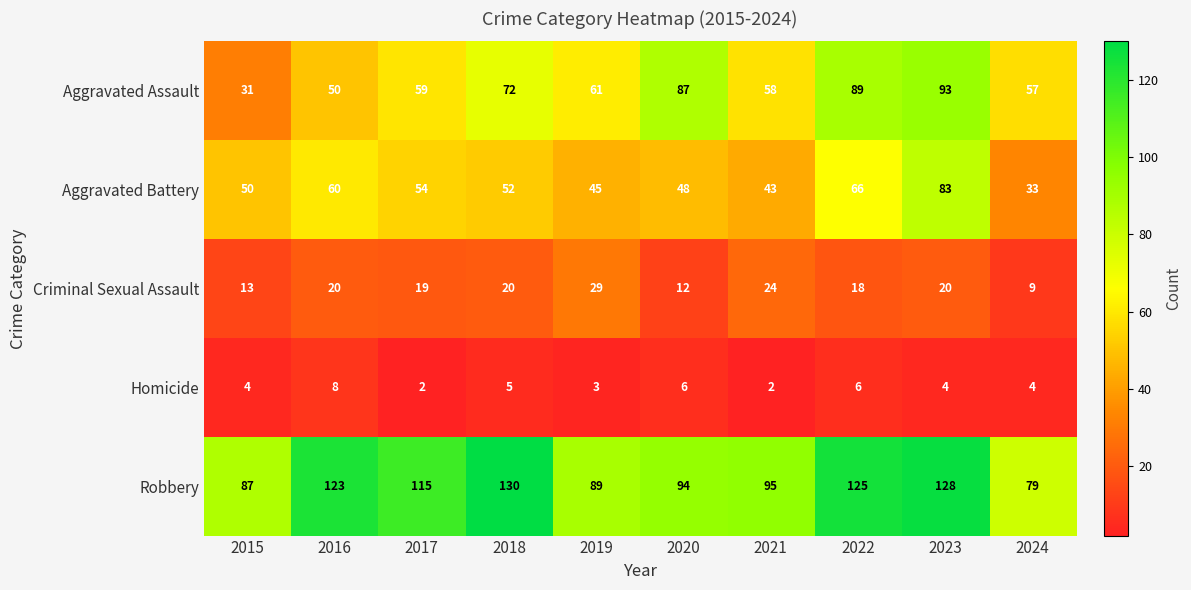

What is the spread (max minus min) of values at 2016?

115